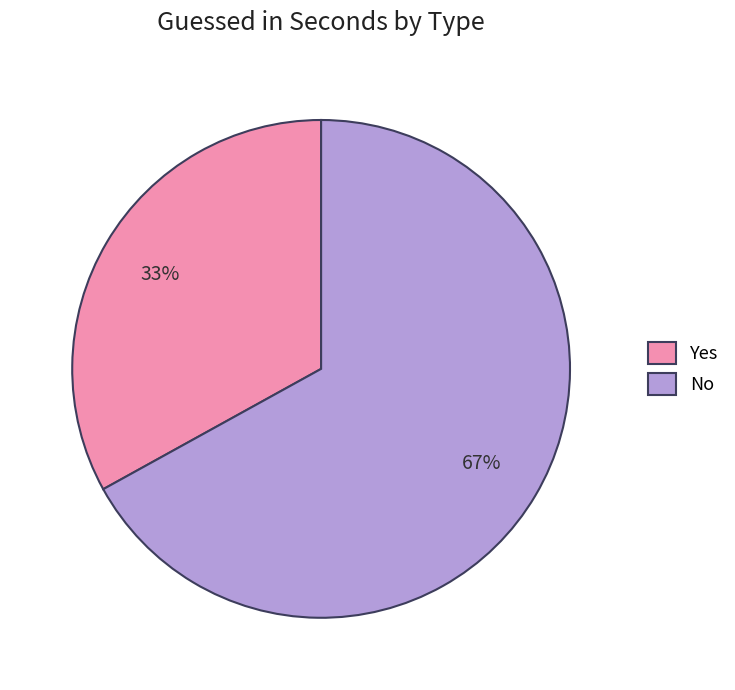

Approximately how many times larger is the value at Yes compared to No?

0.5